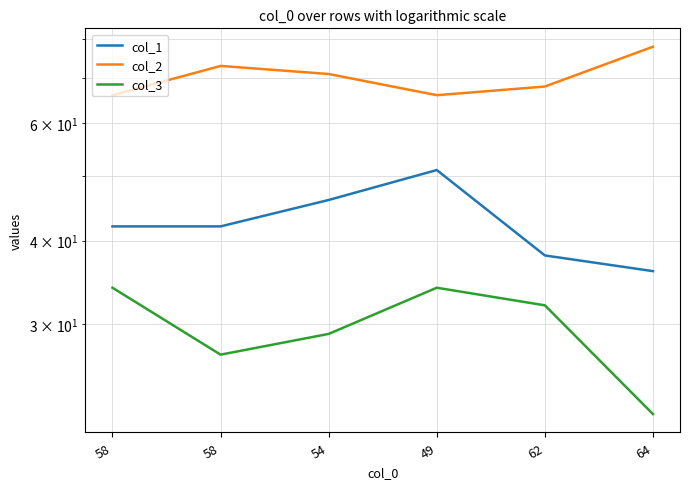

Reading left to right, transcribe all the data shown in this chart.

col_1: 58=42	58=42	54=46	49=51	62=38	64=36
col_2: 58=66	58=73	54=71	49=66	62=68	64=78
col_3: 58=34	58=27	54=29	49=34	62=32	64=22